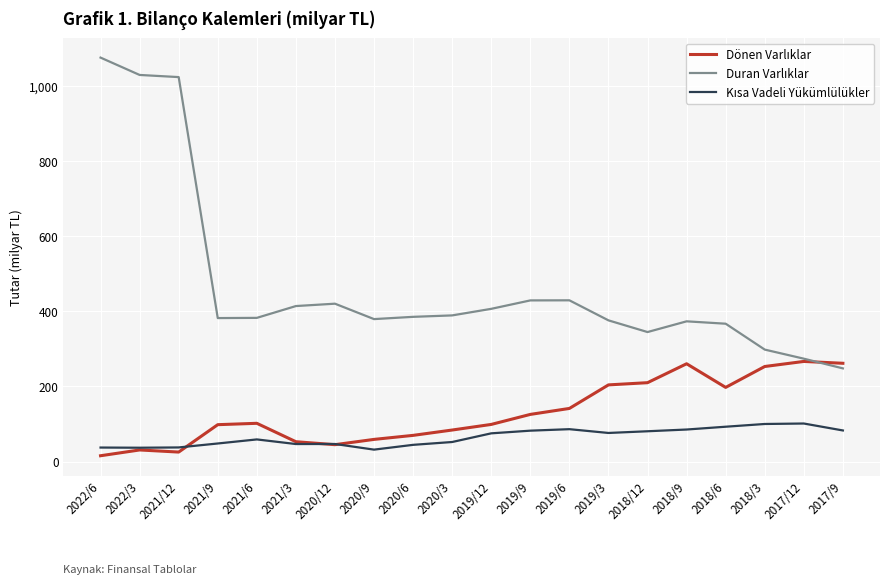

How many lines are shown in the chart?

3